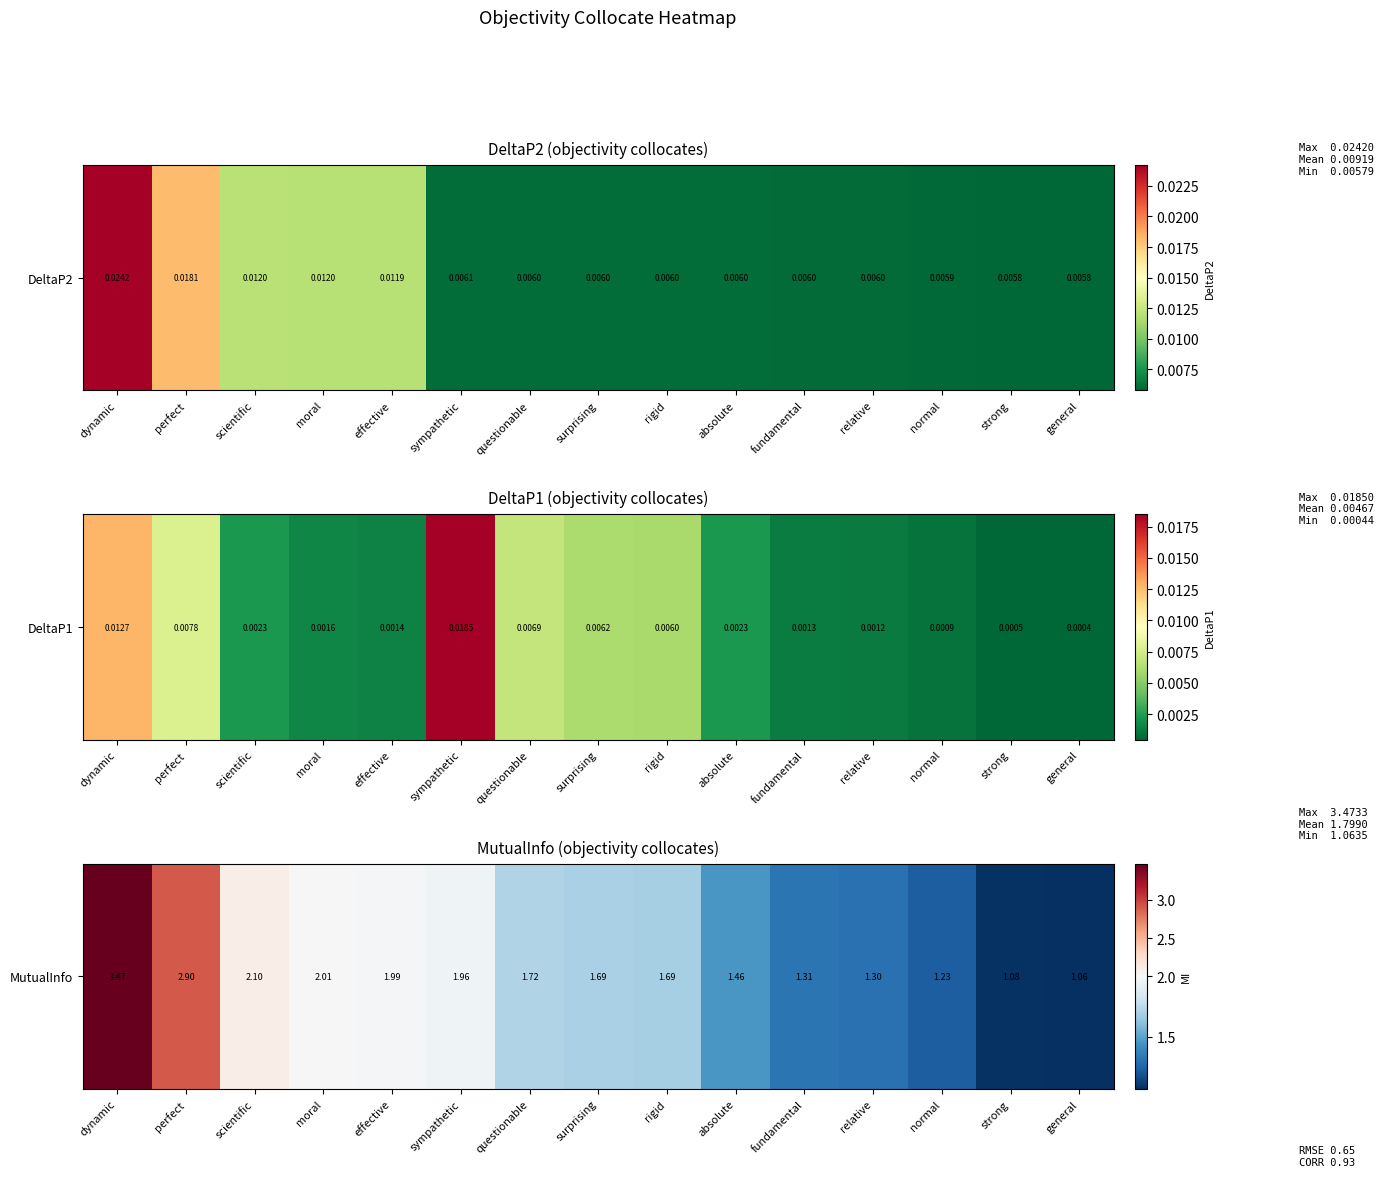

Reading left to right, what are all the values shown in this chart?

3.5	2.9	2.1	2.0	2.0	2.0	1.7	1.7	1.7	1.5	1.3	1.3	1.2	1.1	1.1